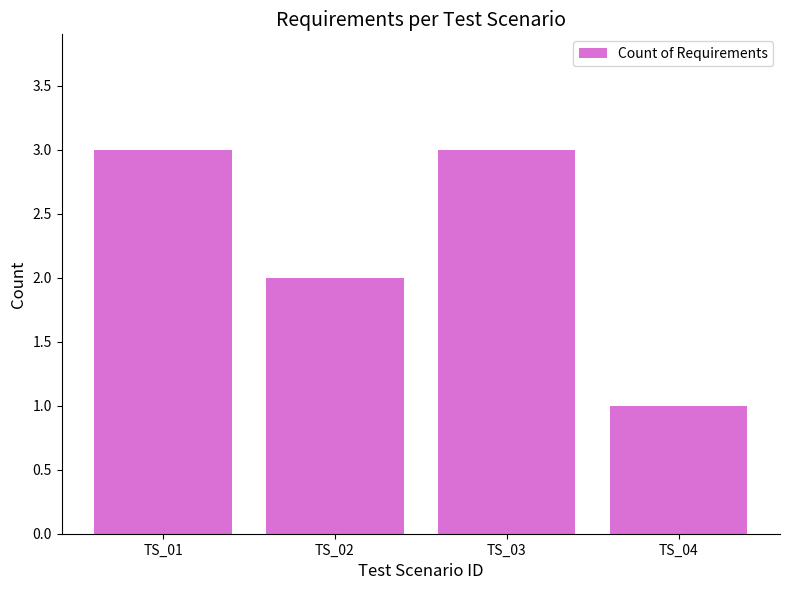

Which label corresponds to the smallest value in the chart?

TS_04